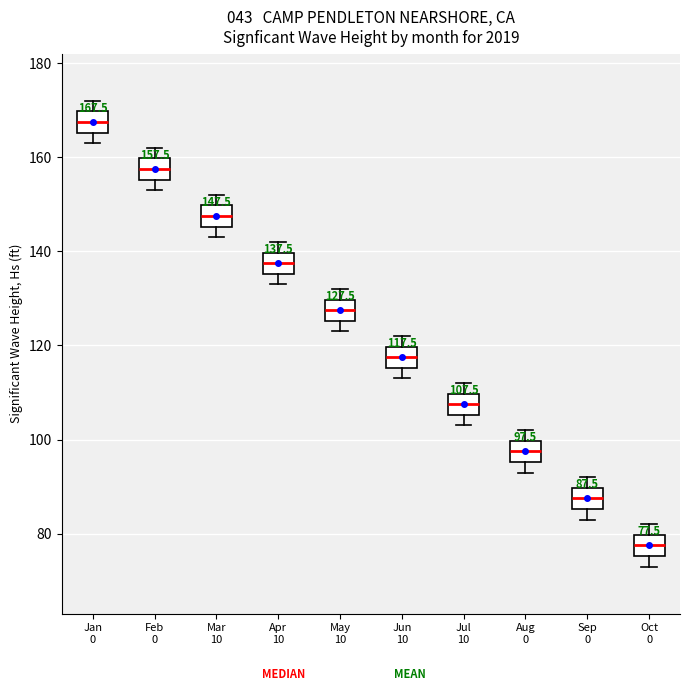

Which box has the lowest median line?

Oct 0